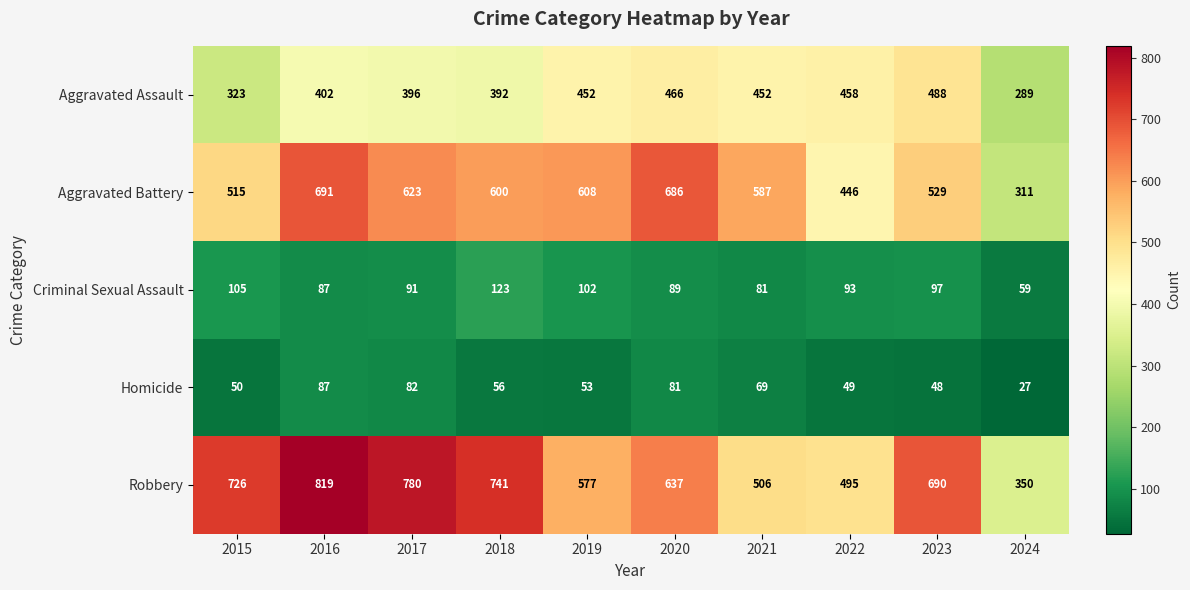

Where is Aggravated Assault nearest to the value 388?

2018